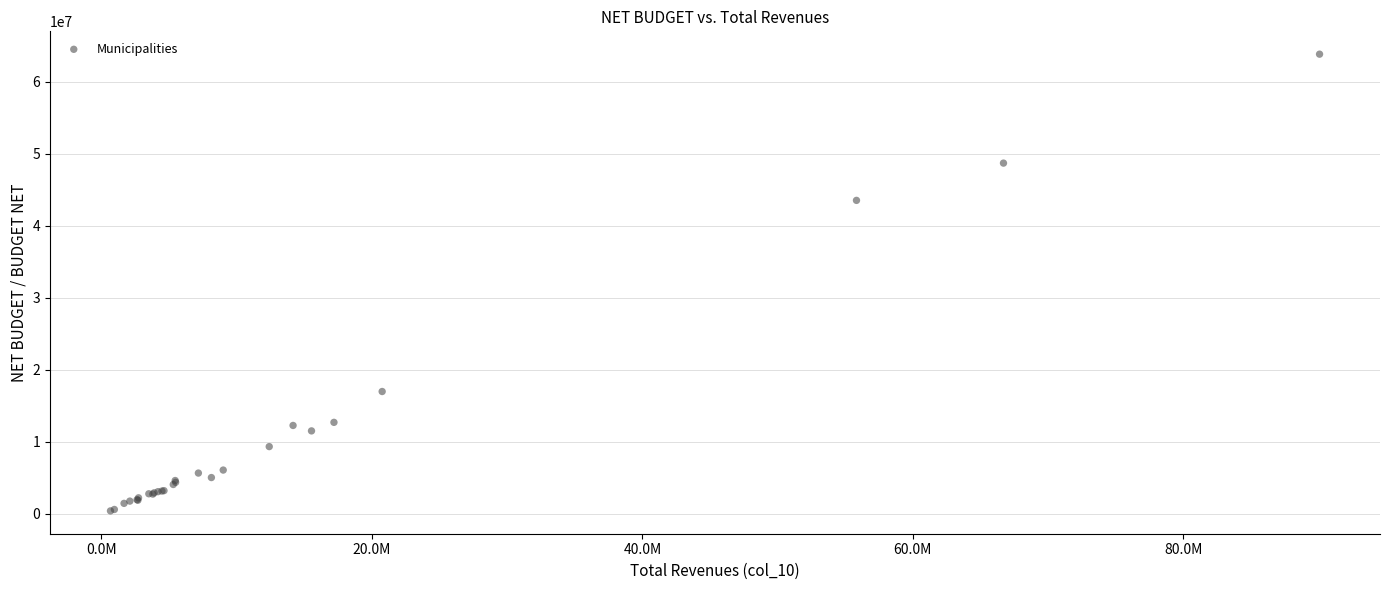

What Y value in the scatter plot is closest to 32123586?

43530255